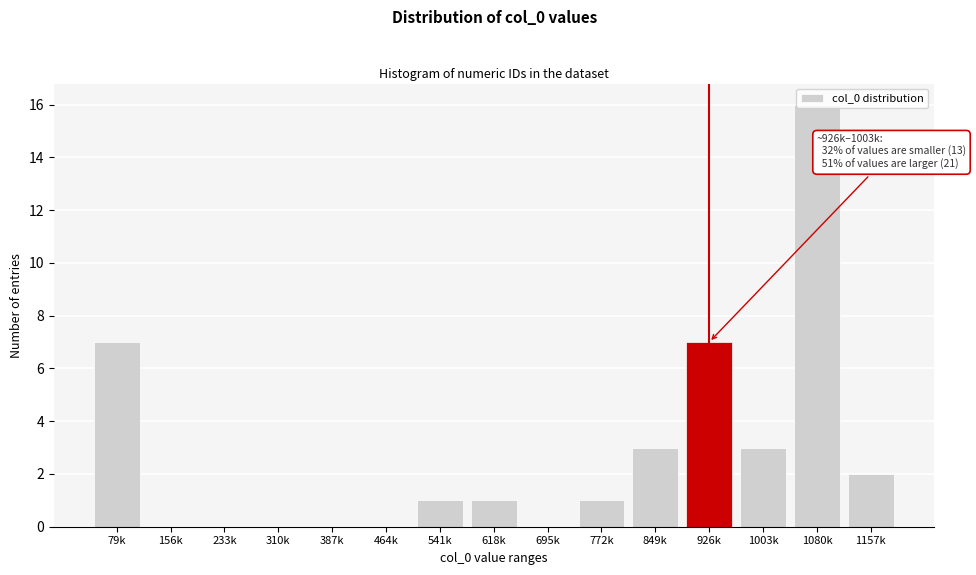

What is the approximate value at 849k?

3